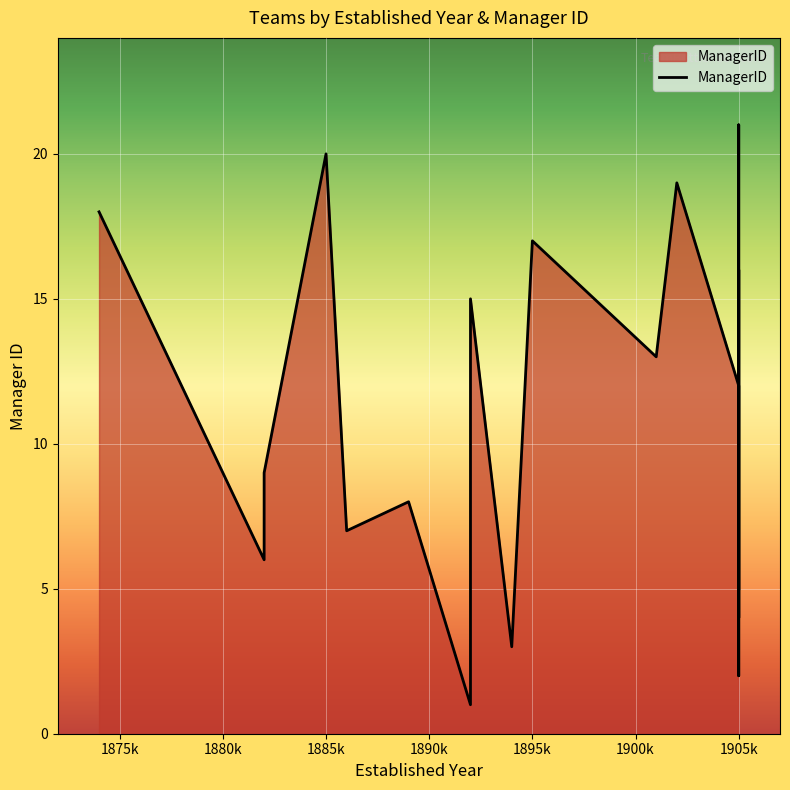

Does the chart display data point markers on the line(s)?

No